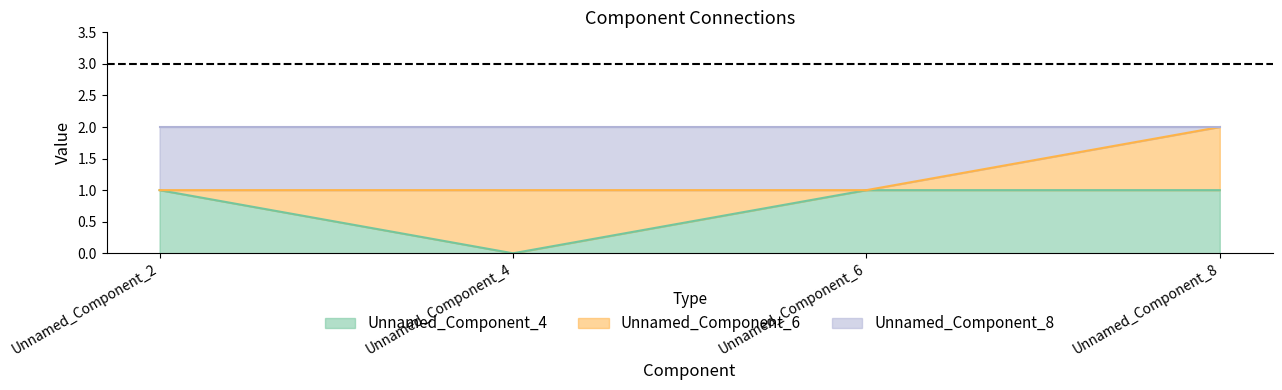

True or false: Unnamed_Component_8 has more than 1 interior local peaks.

False